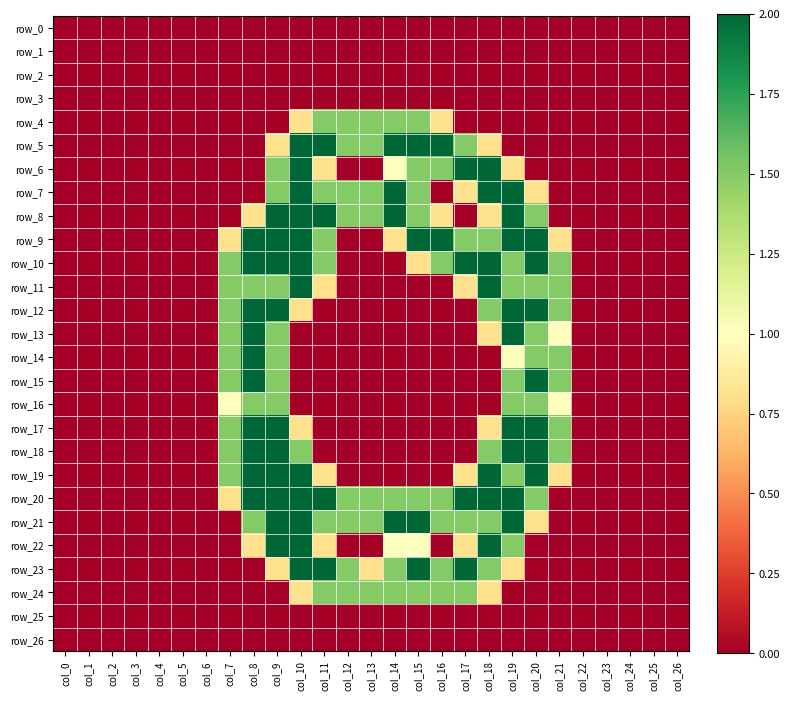

How many row_14 values are between 0 and 1?

22